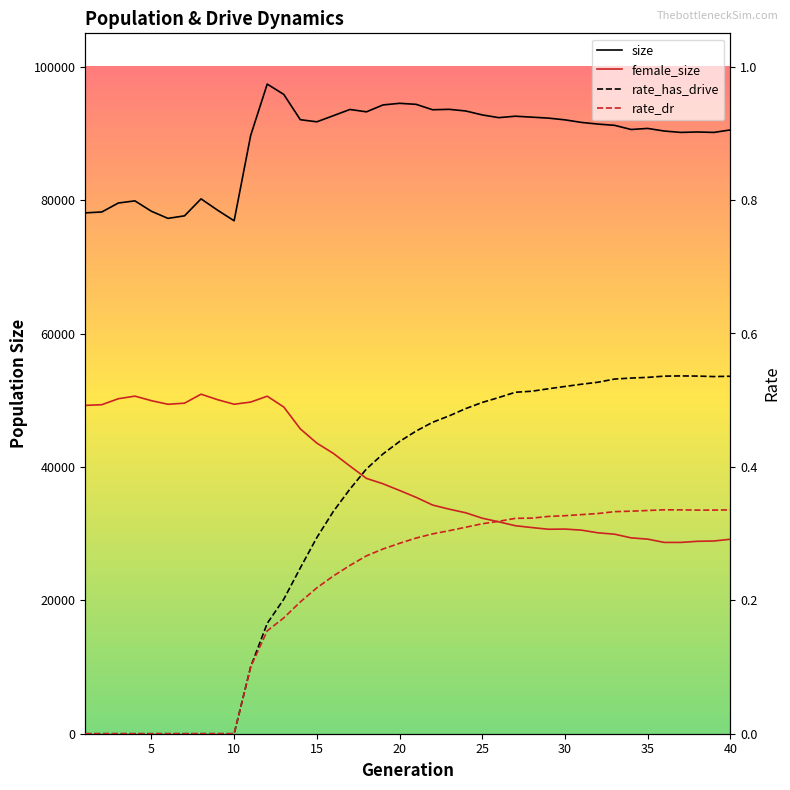

True or false: rate_dr and size intersect in this chart.

False